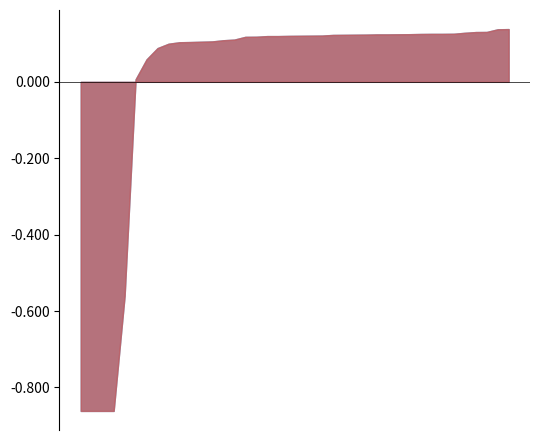

Which series has the largest total across all categories?

bike_availability_453.0